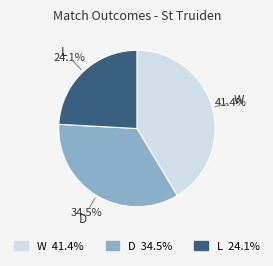

How many segments does this pie chart have?

3